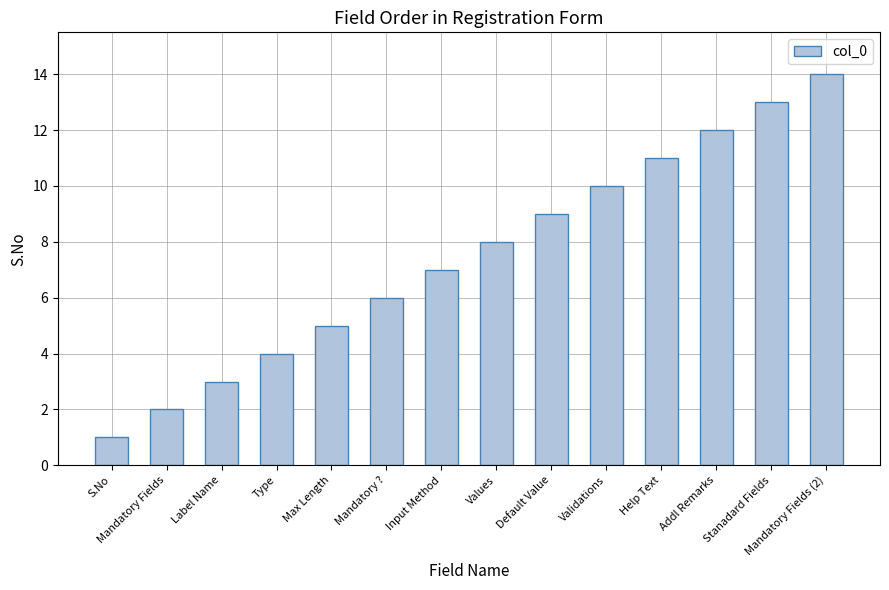

What is the change in value from Help Text to Mandatory Fields (2)?

+3